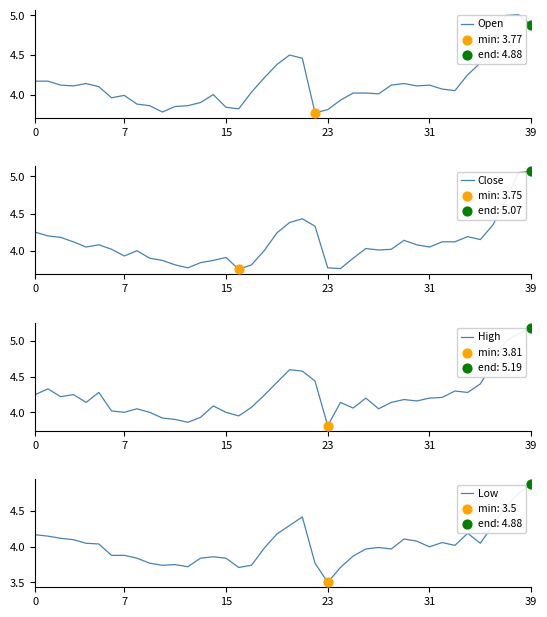

Is the value of Open at 20 greater than the value of High at 35?

Yes